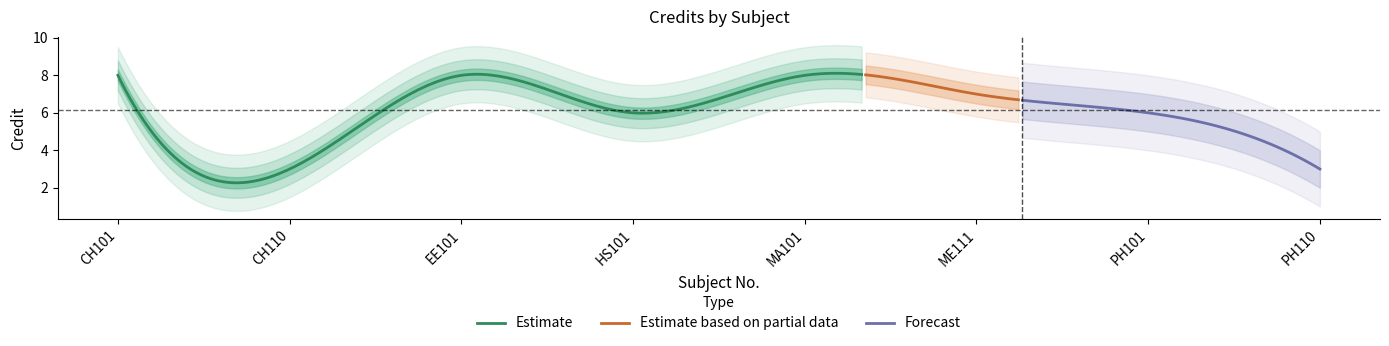

What is the smallest value displayed?

3